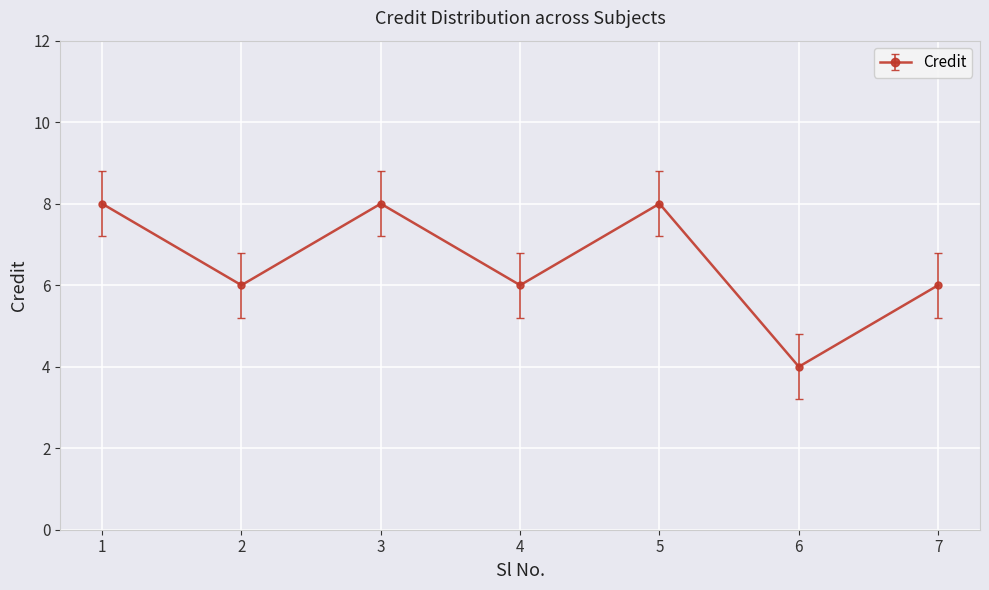

What is the difference between the values at 4 and 1?

2